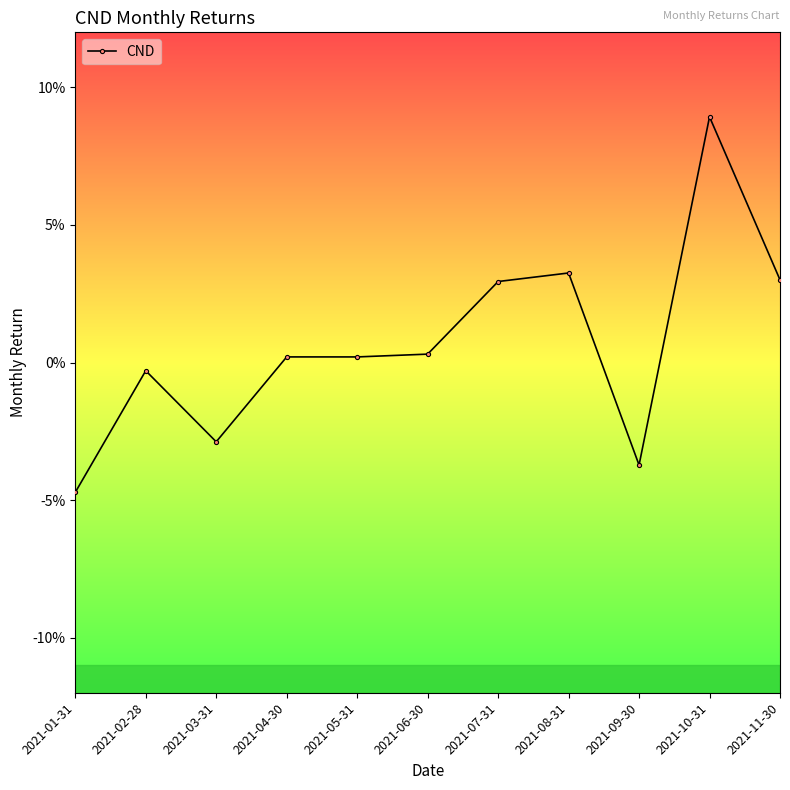

What is the label of the 2nd point from the right?

2021-10-31